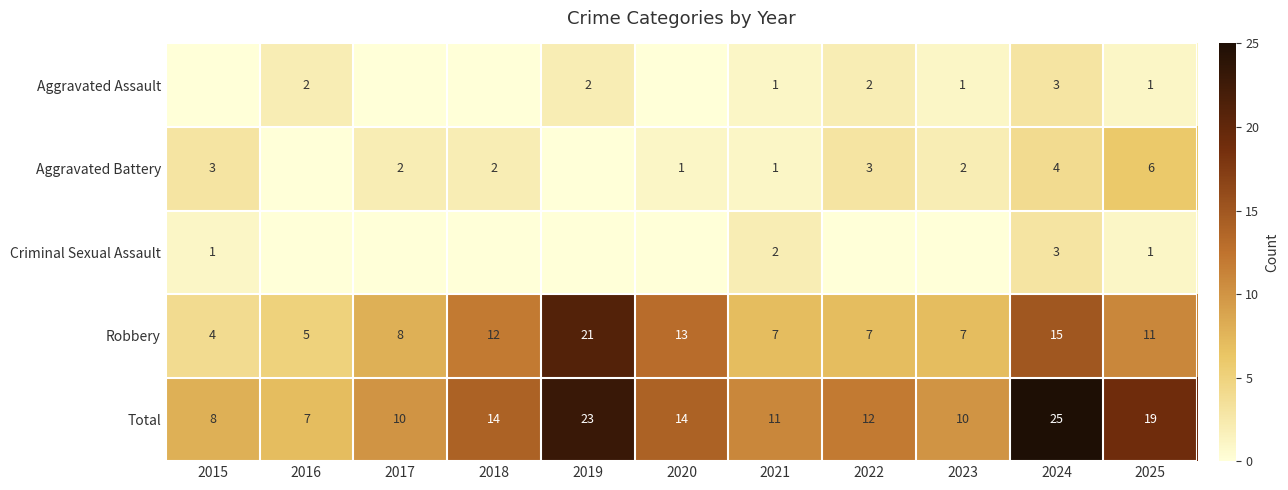

How many categories are shown in the chart?

11